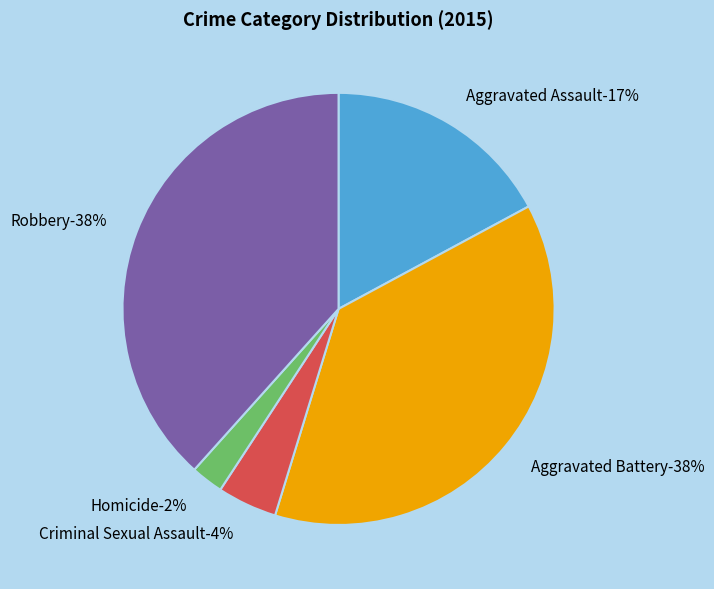

The Aggravated Assault slice represents 4% of the pie. True or false?

False